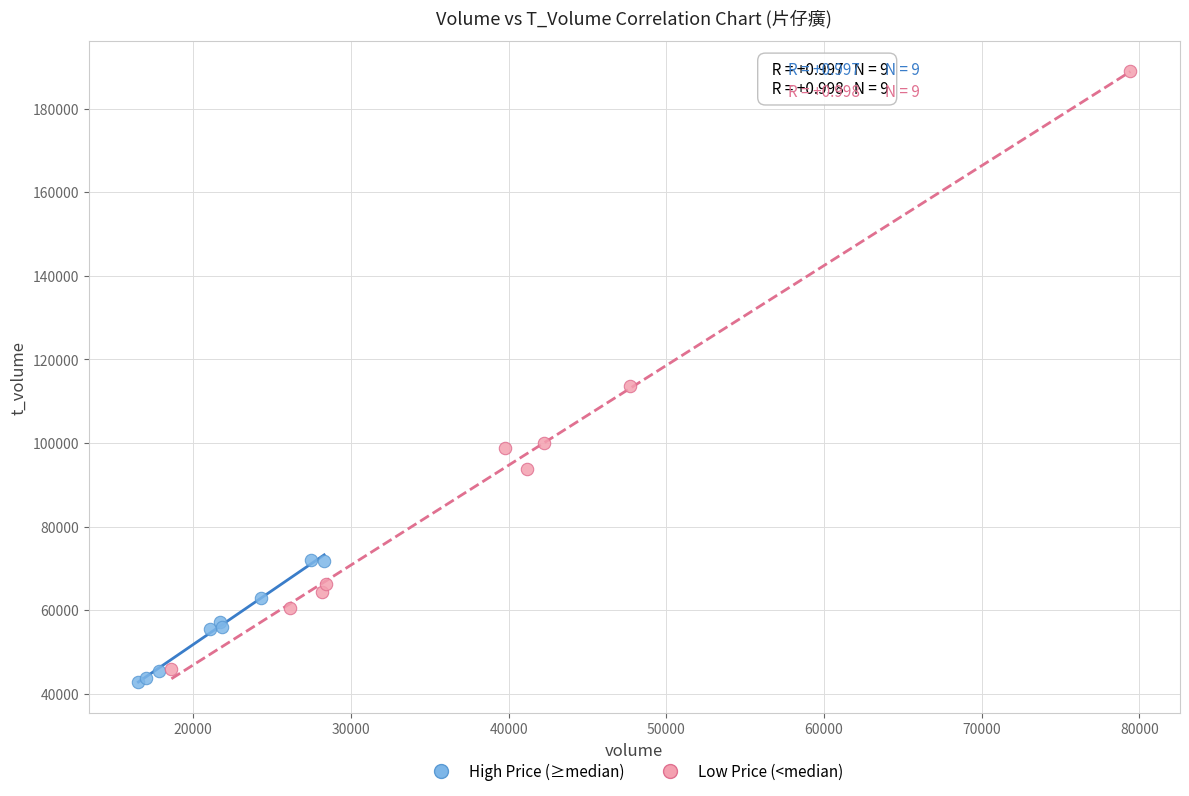

What are all the series names shown in the legend?

High Price (≥median), Low Price (<median)